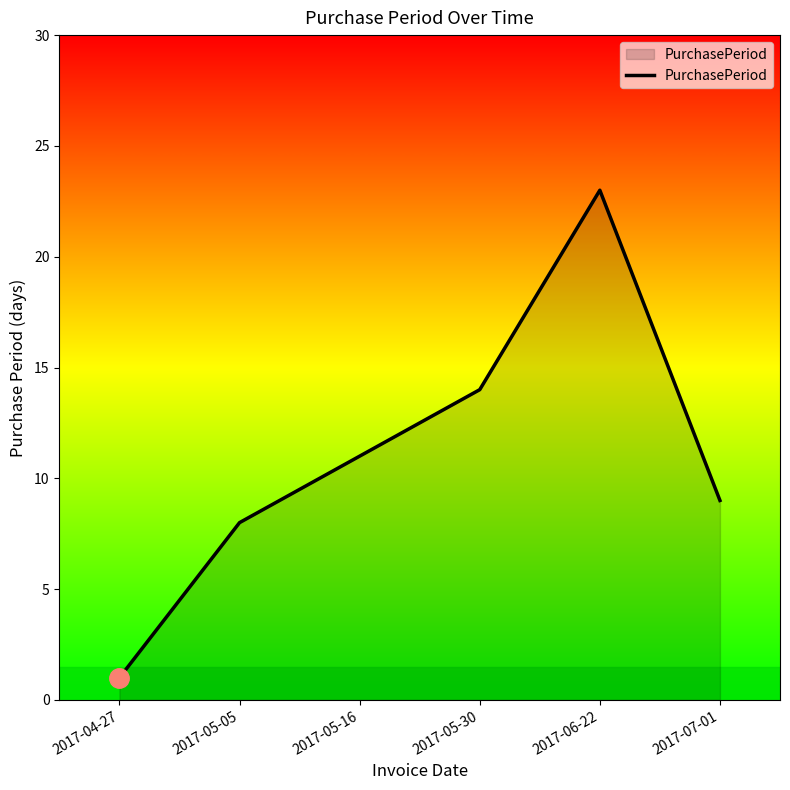

What is the maximum value shown in the chart?

23